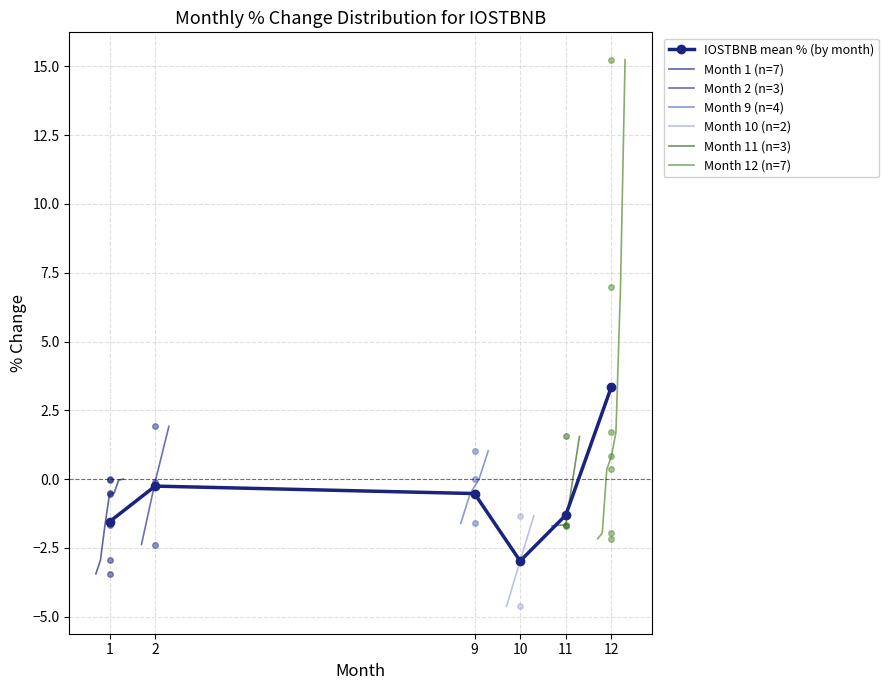

Which has a higher value, 10 or 12?

12